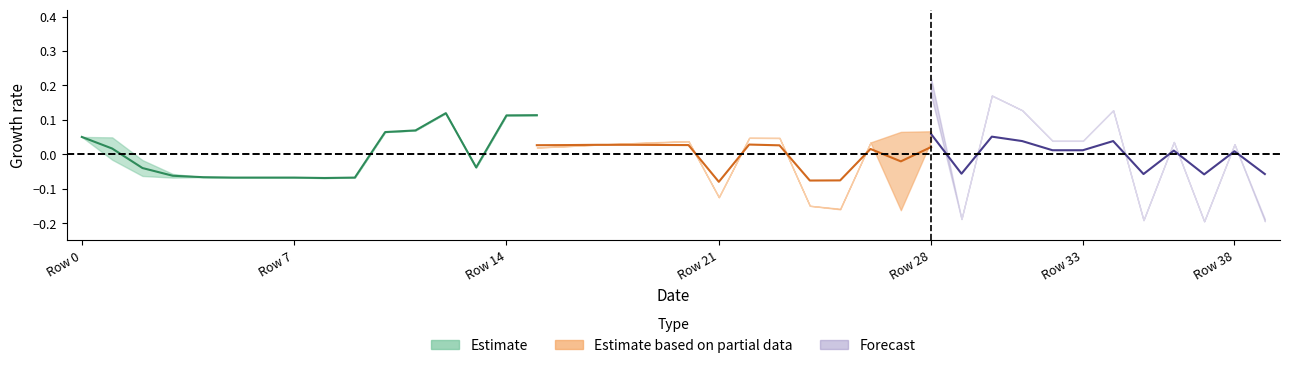

How many interior local peaks does the open series have?

8